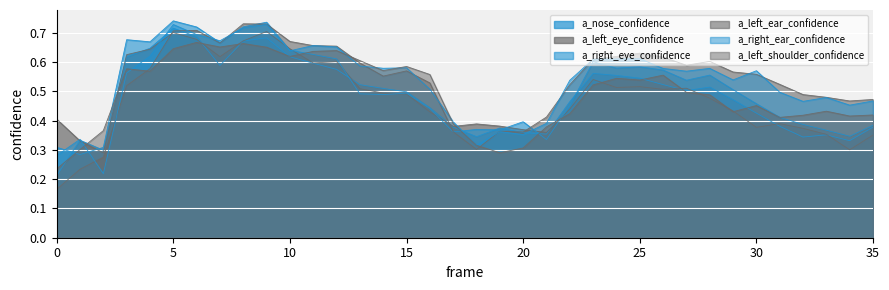

At 29, list the series in order from largest to smallest.

a_left_ear_confidence, a_right_ear_confidence, a_right_eye_confidence, a_nose_confidence, a_left_eye_confidence, a_left_shoulder_confidence